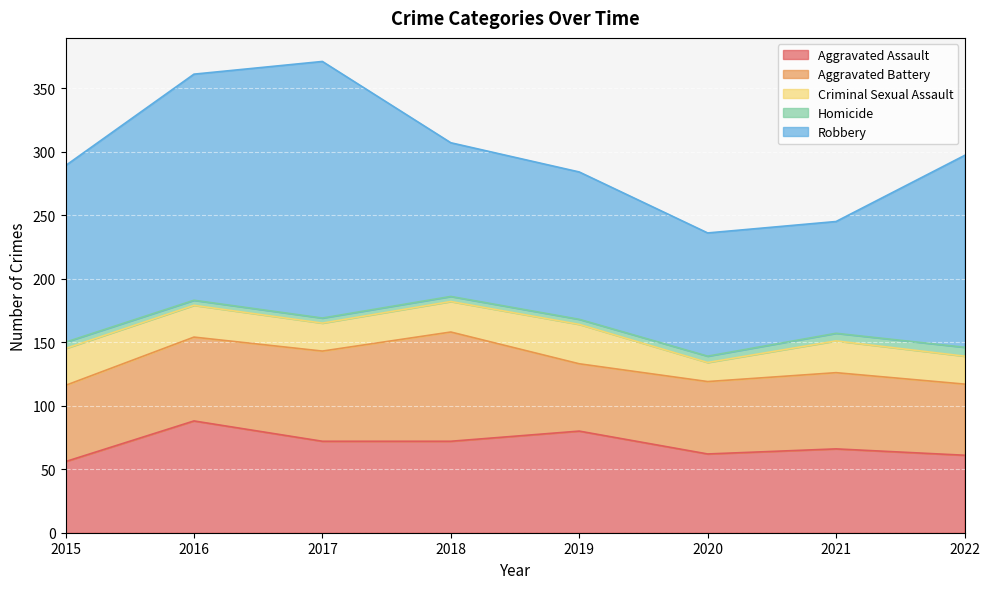

At which category does Criminal Sexual Assault reach its first local valley?

2017